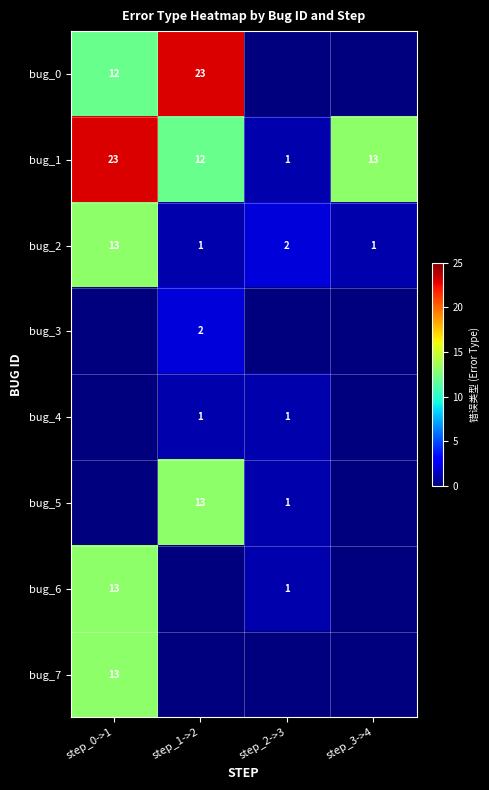

At how many categories does at least one series exceed 9?

3